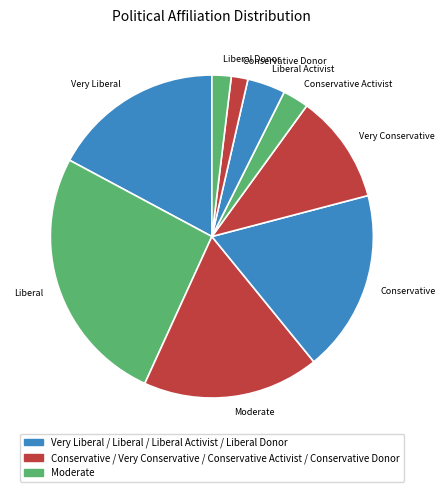

Combined, do Liberal Donor and Liberal Activist account for over 50%?

No